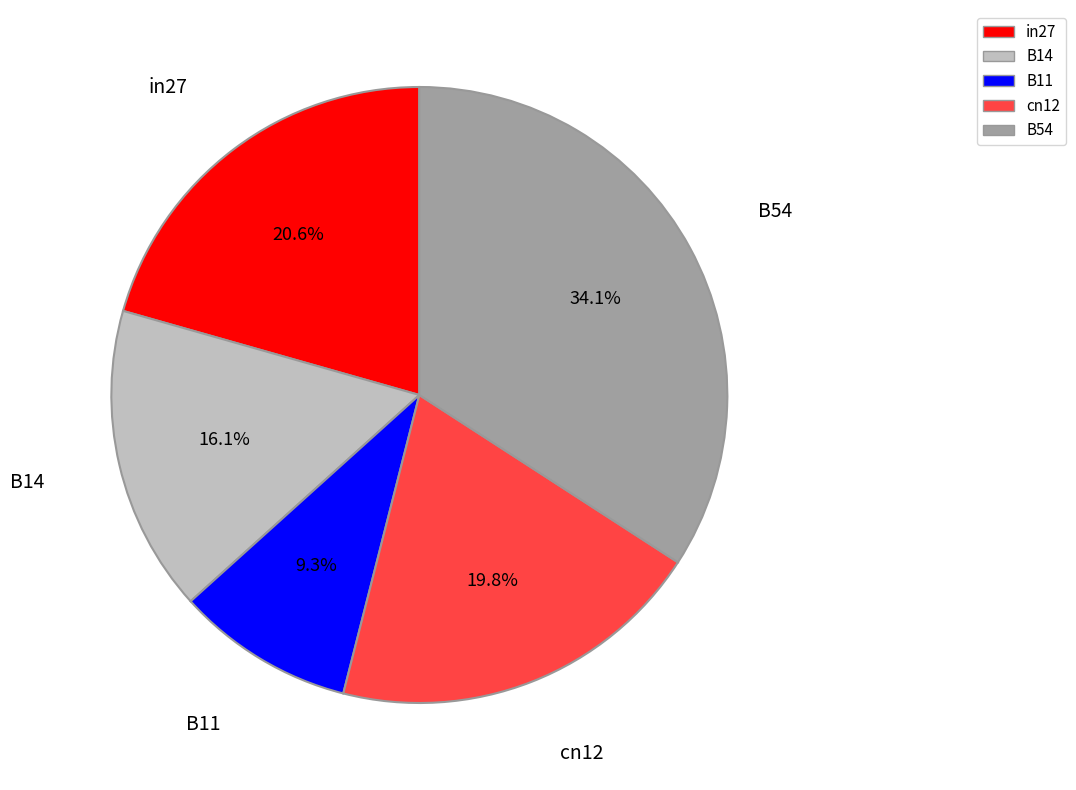

Is there any slice that represents more than half of the pie?

No